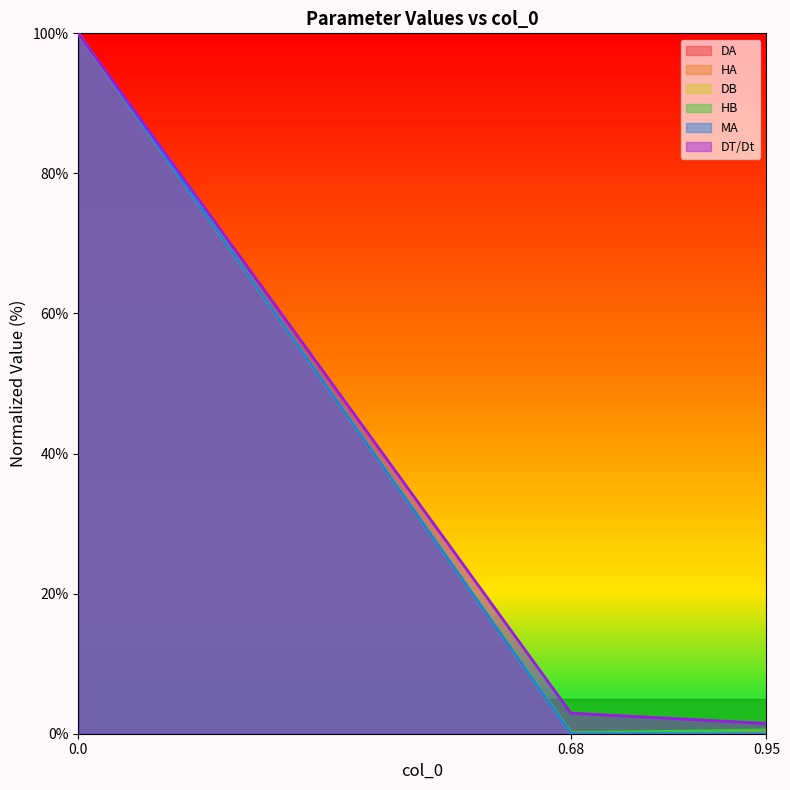

What are all the series names shown in the legend?

DA, HA, DB, HB, MA, DT/Dt